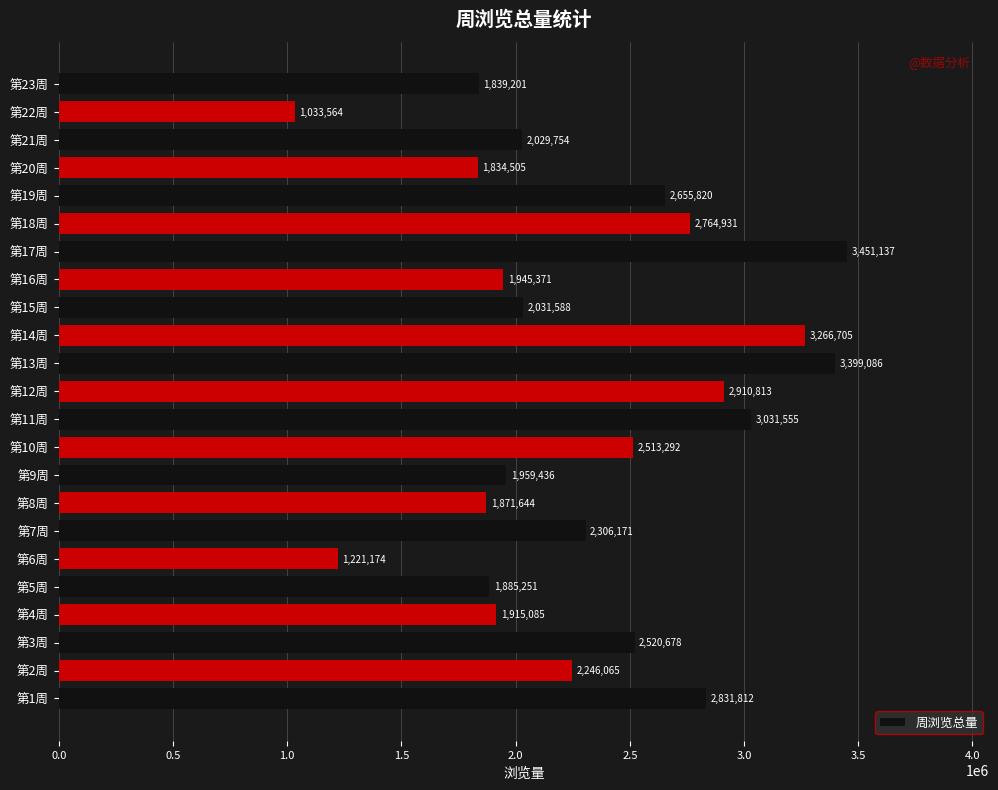

Reading bottom to top, extract all data points from this chart.

第1周=2831812	第2周=2246065	第3周=2520678	第4周=1915085	第5周=1885251	第6周=1221174	第7周=2306171	第8周=1871644	第9周=1959436	第10周=2513292	第11周=3031555	第12周=2910813	第13周=3399086	第14周=3266705	第15周=2031588	第16周=1945371	第17周=3451137	第18周=2764931	第19周=2655820	第20周=1834505	第21周=2029754	第22周=1033564	第23周=1839201